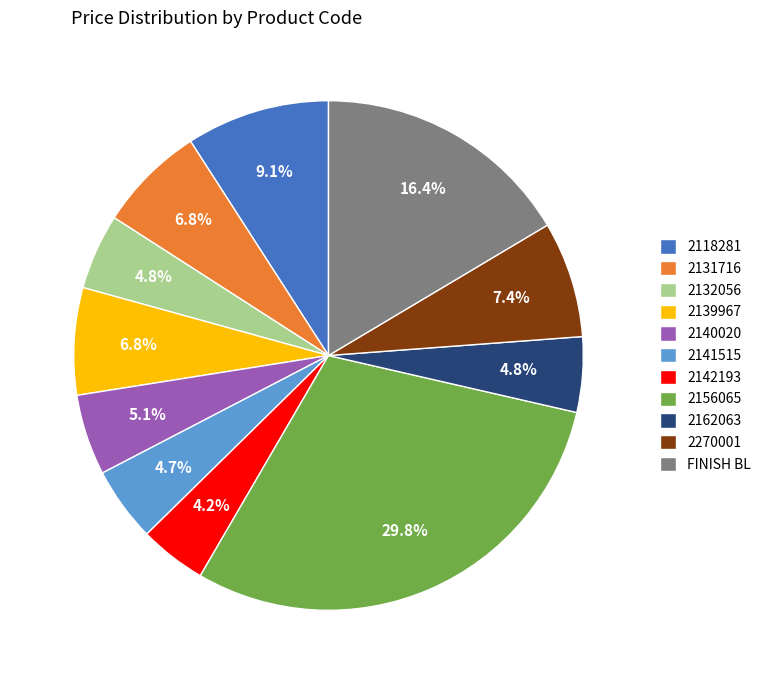

The 2118281 slice represents 18% of the pie. True or false?

False